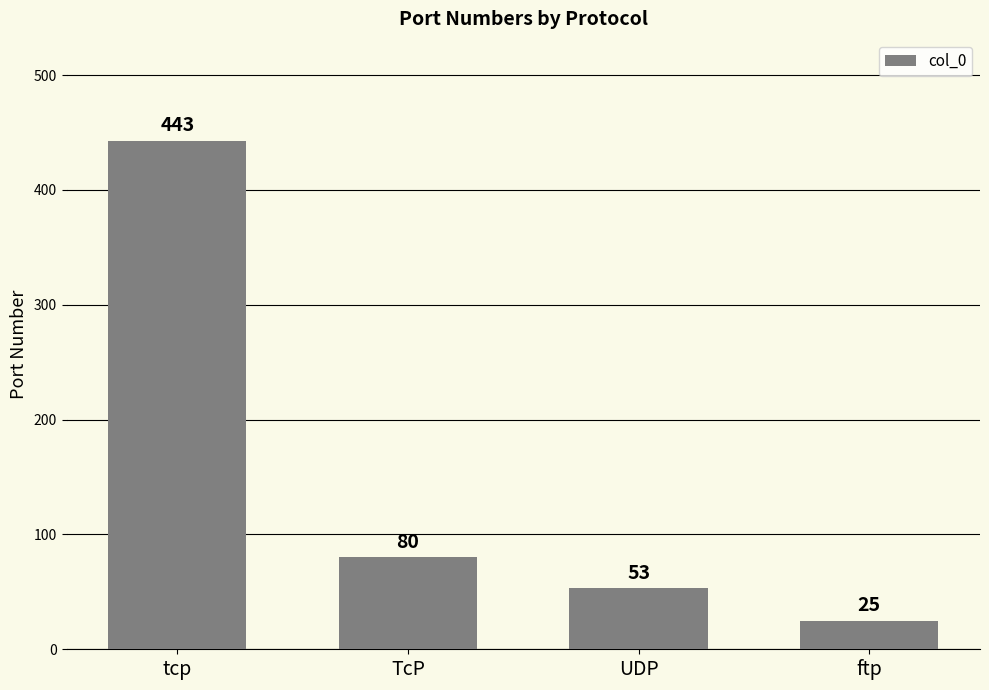

Are the bars horizontal?

No